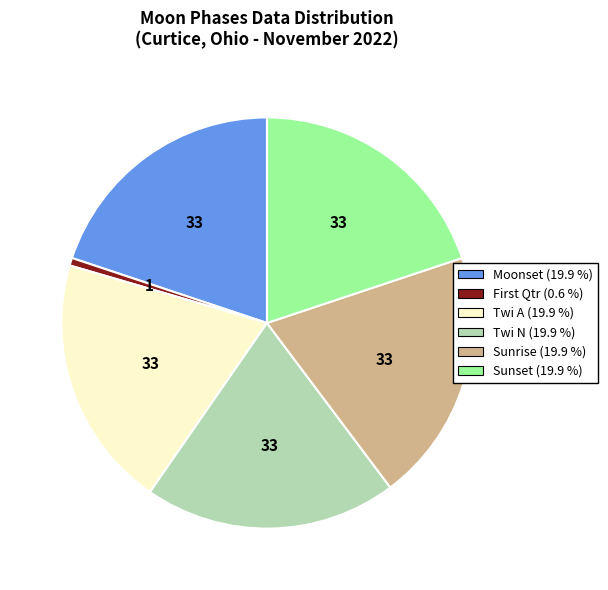

Do Moonset and Sunset together represent more than half of the pie?

No